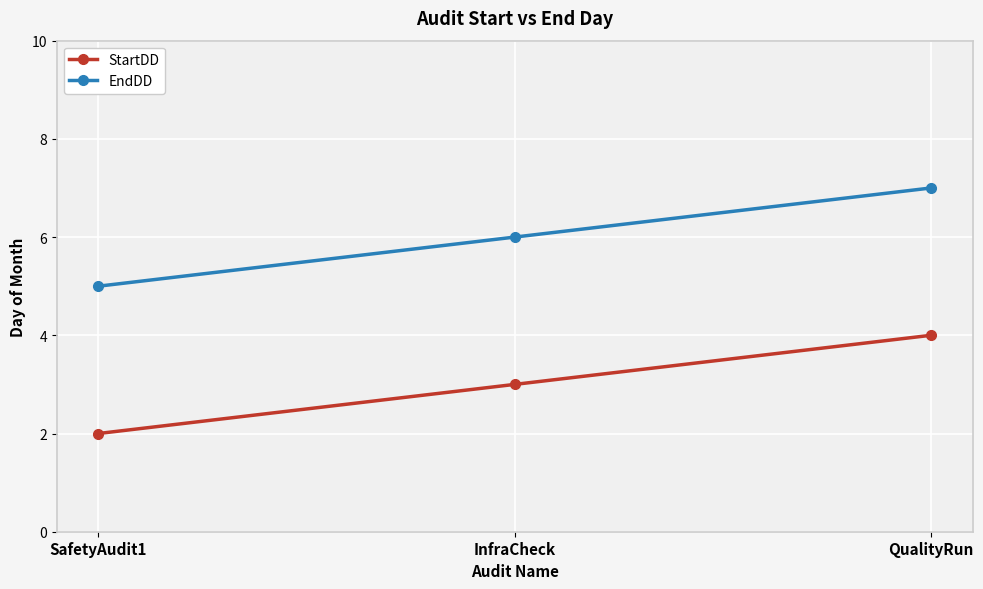

How many EndDD values are between 5 and 7?

3